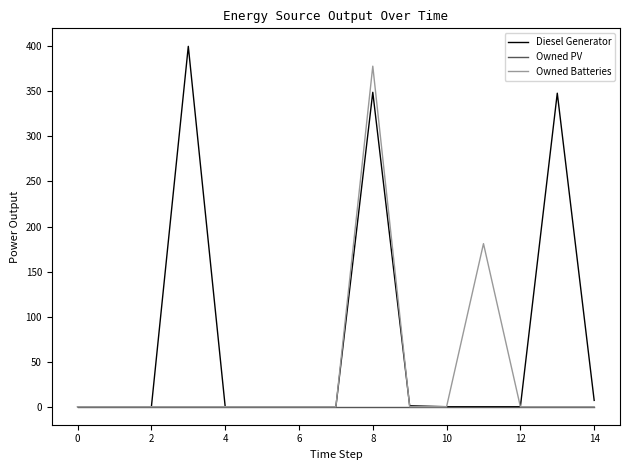

Is this an area chart (filled region under the line)?

No